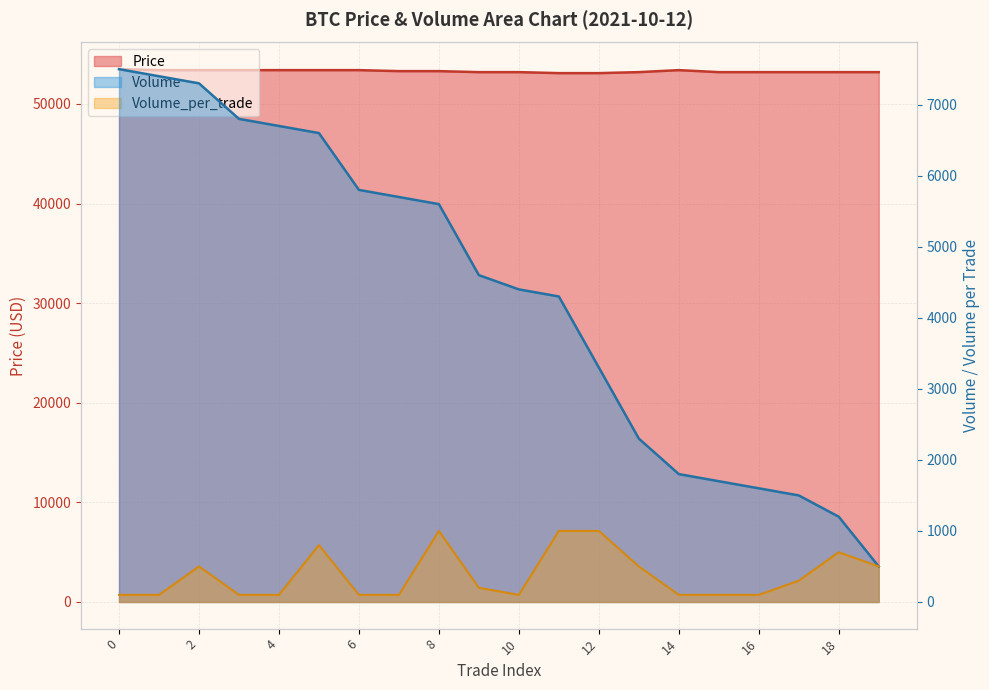

What is the value of the Volume_per_trade point at the 15th from the left?

100